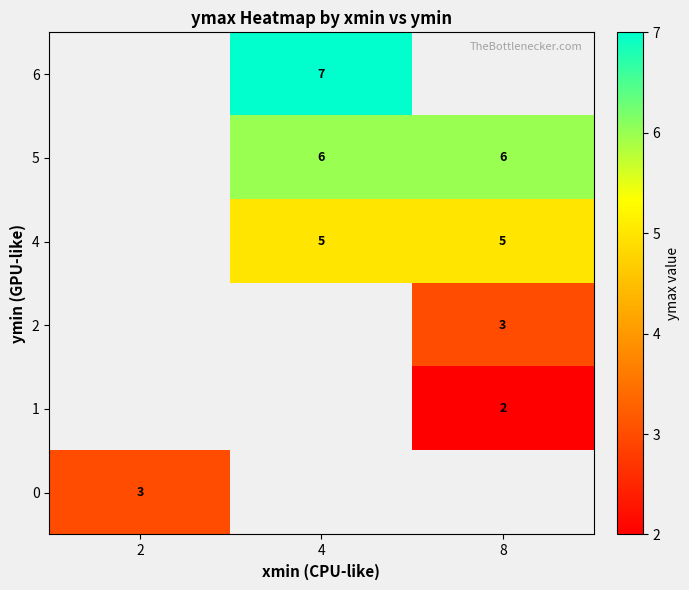

Which category has the lowest value across all series?

8